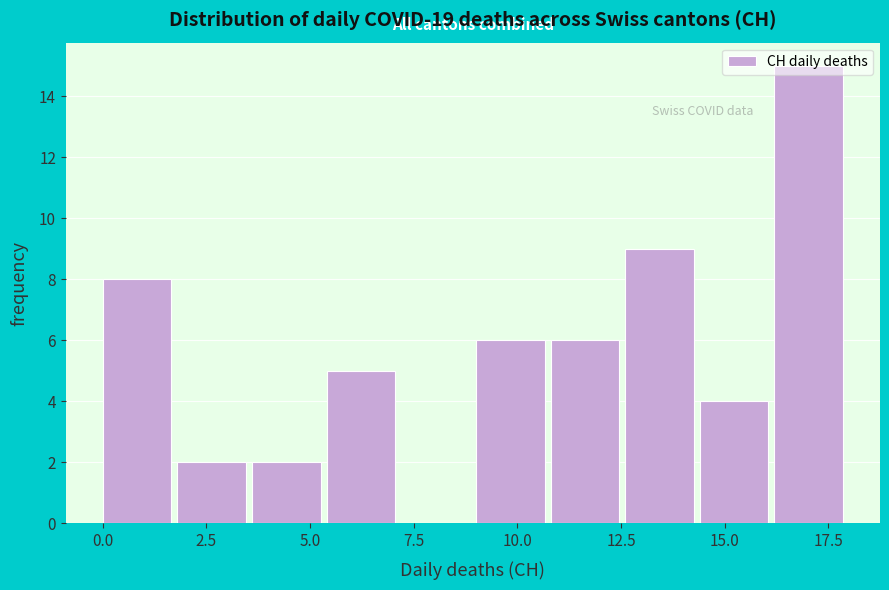

Around what value on the x-axis is the tallest bar? Give the approximate position of its centre, as read against the axis.

17.0